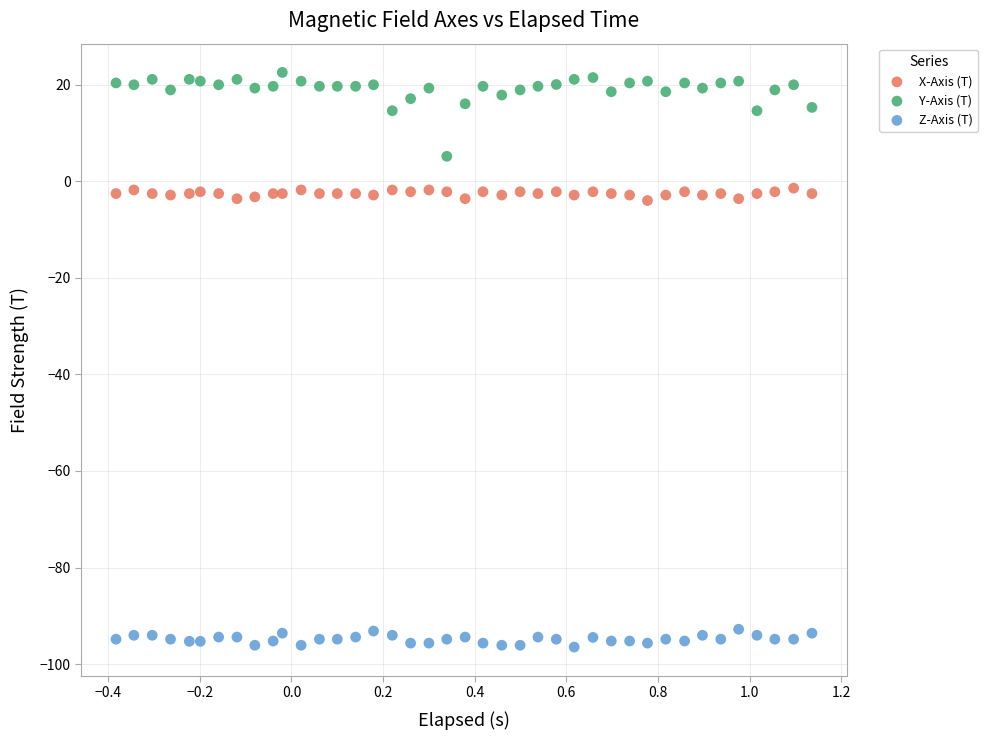

Which series has the widest spread of Y values?

Y-Axis (T)